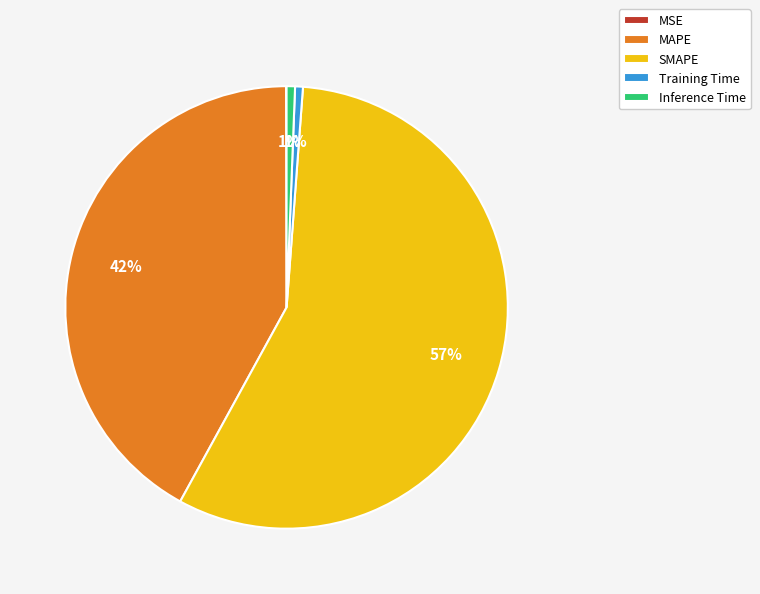

Between MAPE and SMAPE, which is larger?

SMAPE